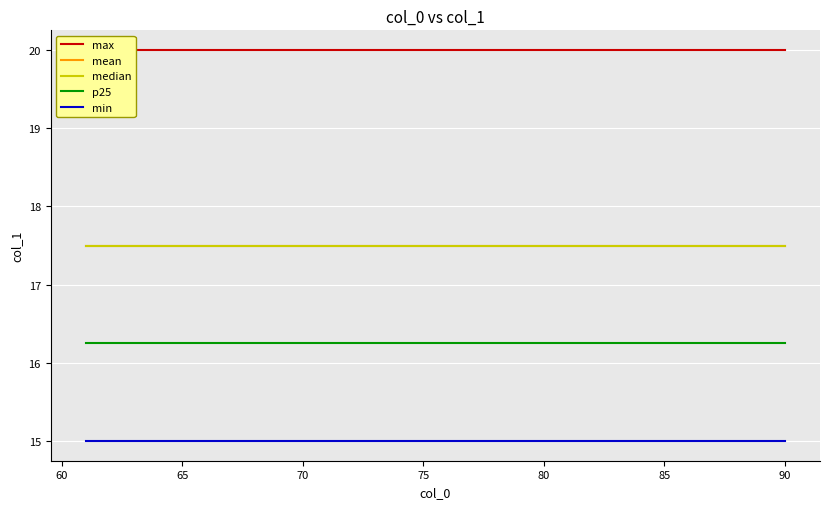

True or false: mean and median intersect in this chart.

False